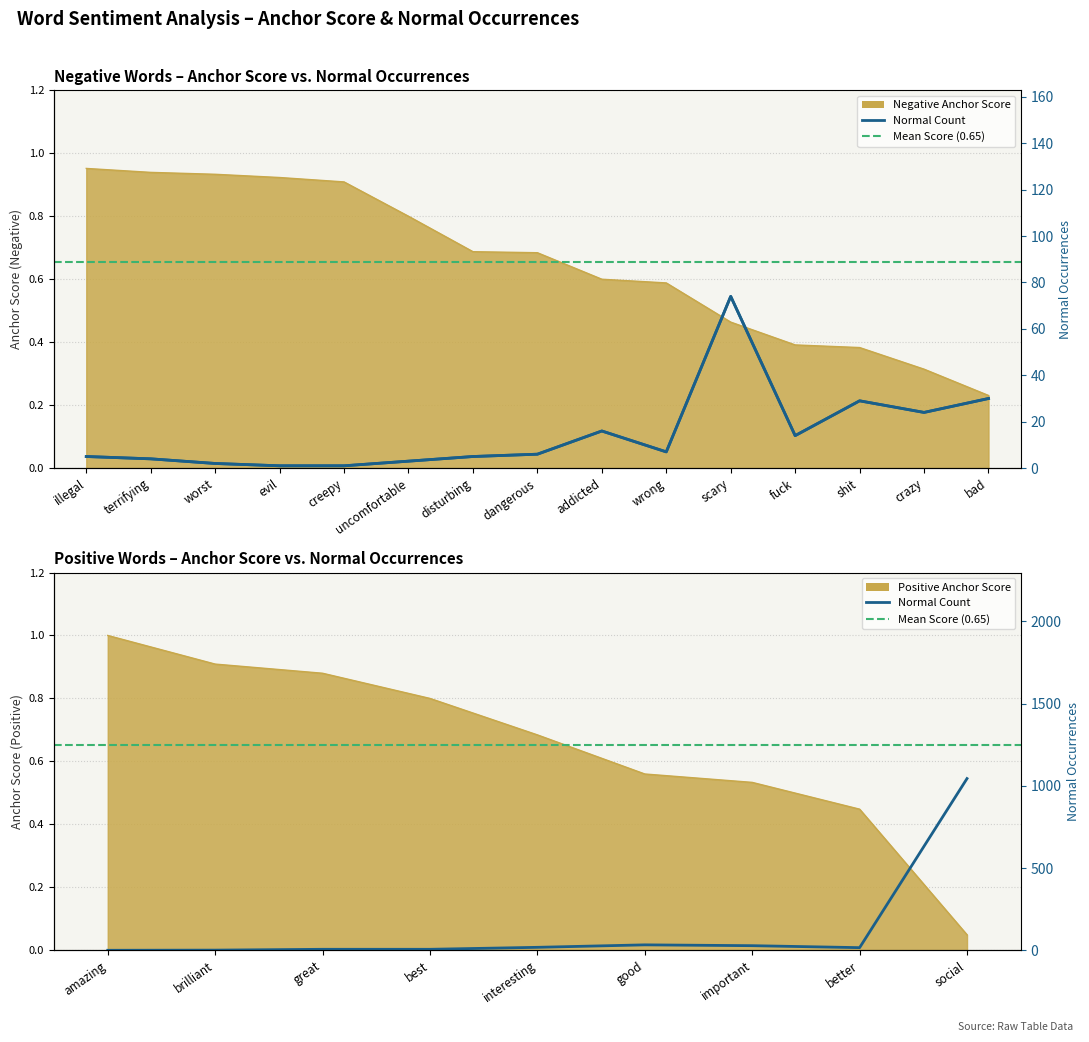

At which category is the sum across all series the highest?

scary